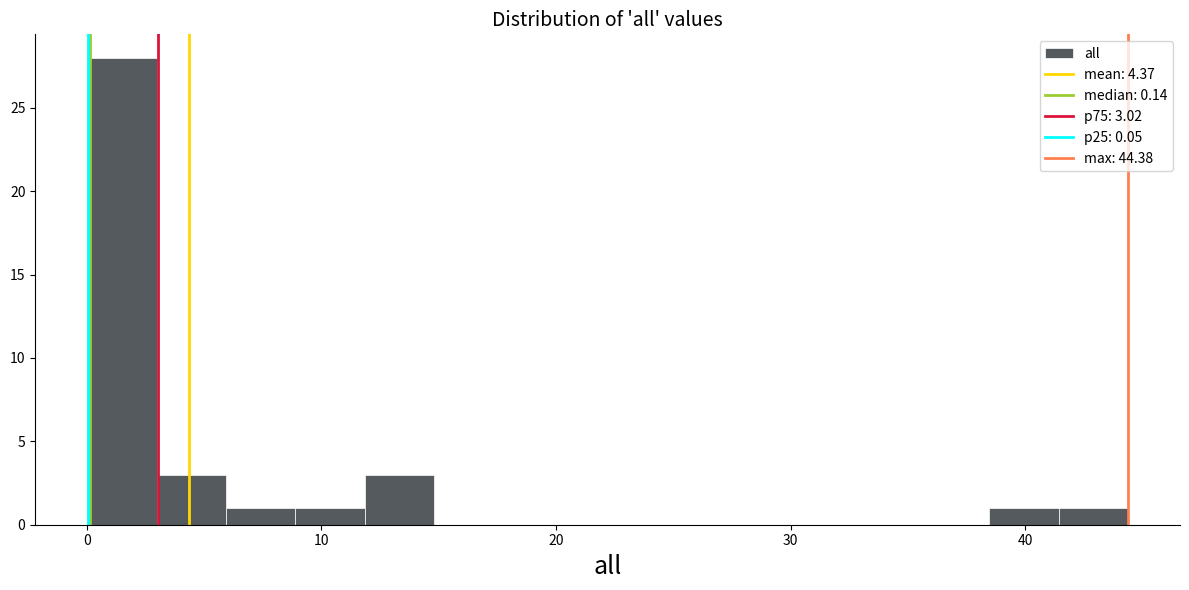

Around what value on the x-axis is the tallest bar? Give the approximate position of its centre, as read against the axis.

1